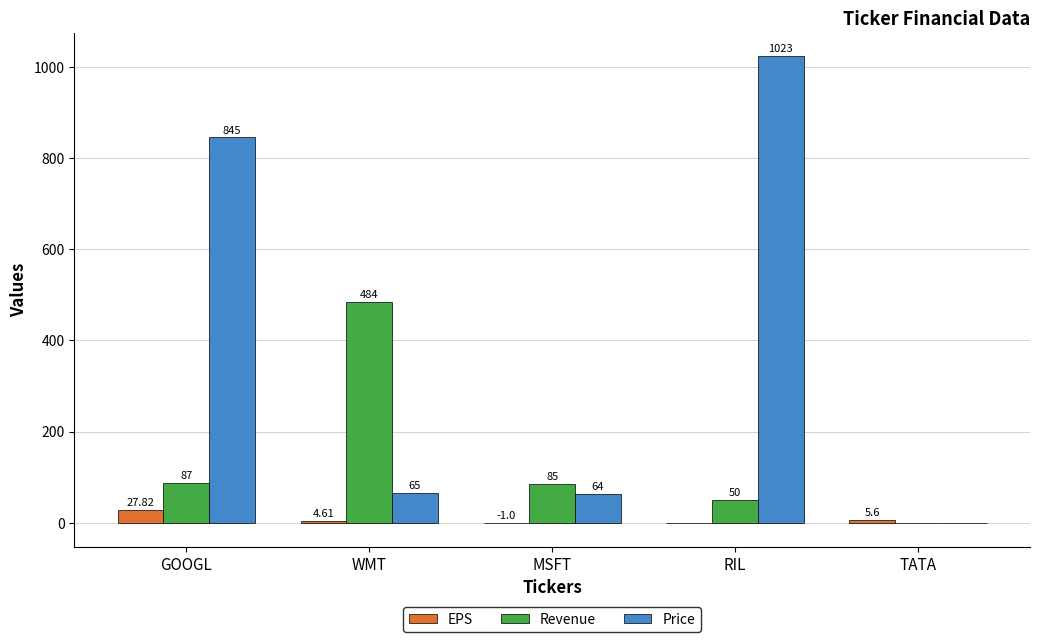

What is the sum of the Revenue values at RIL and MSFT?

135.0